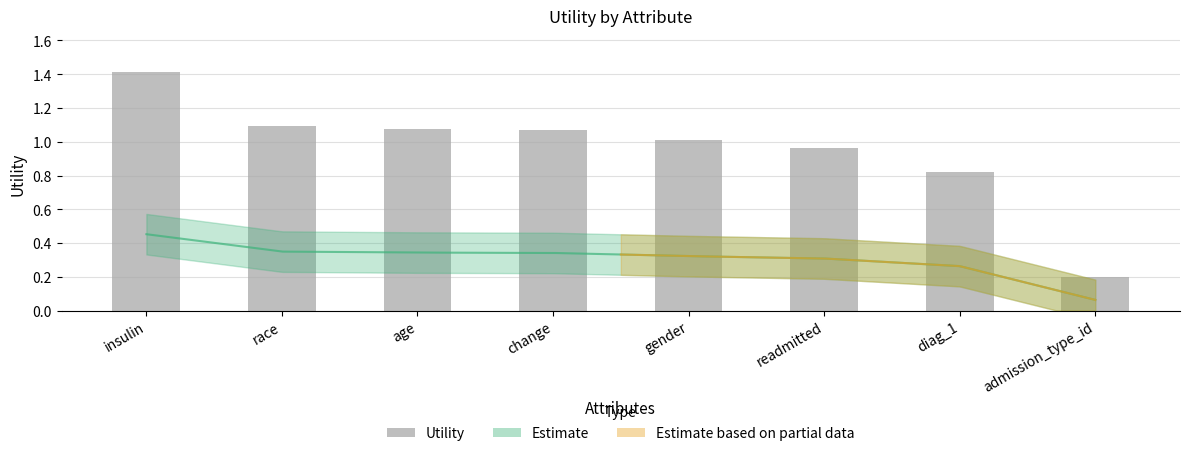

What is the minimum value shown in the chart?

0.2